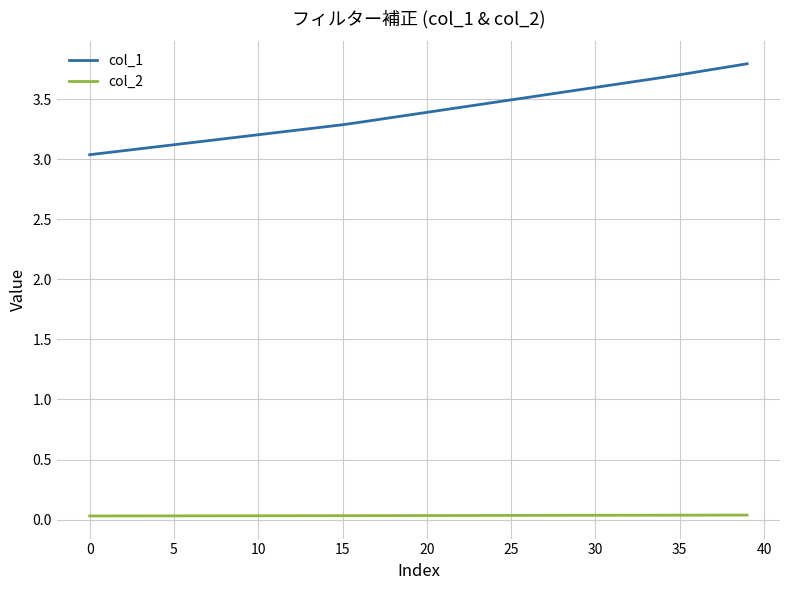

Which series has the largest range (max minus min)?

col_1